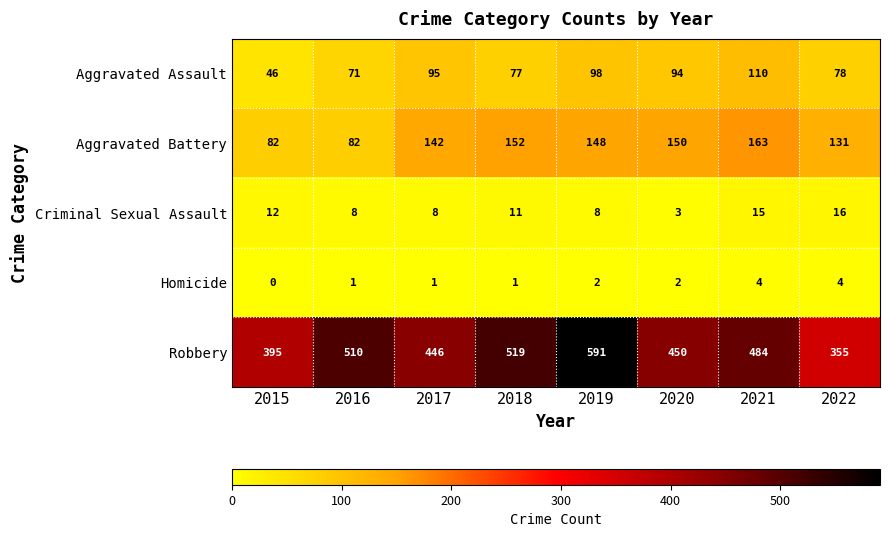

Rank the series at 2018 from lowest to highest value.

Homicide, Criminal Sexual Assault, Aggravated Assault, Aggravated Battery, Robbery